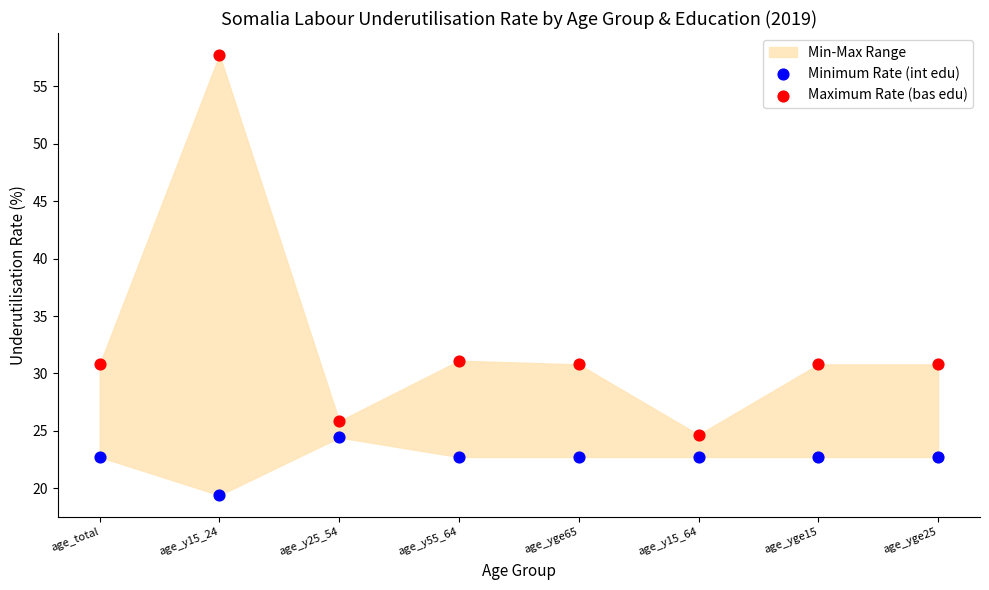

Across all data points, what is the range of Y values (max minus min)?

38.3